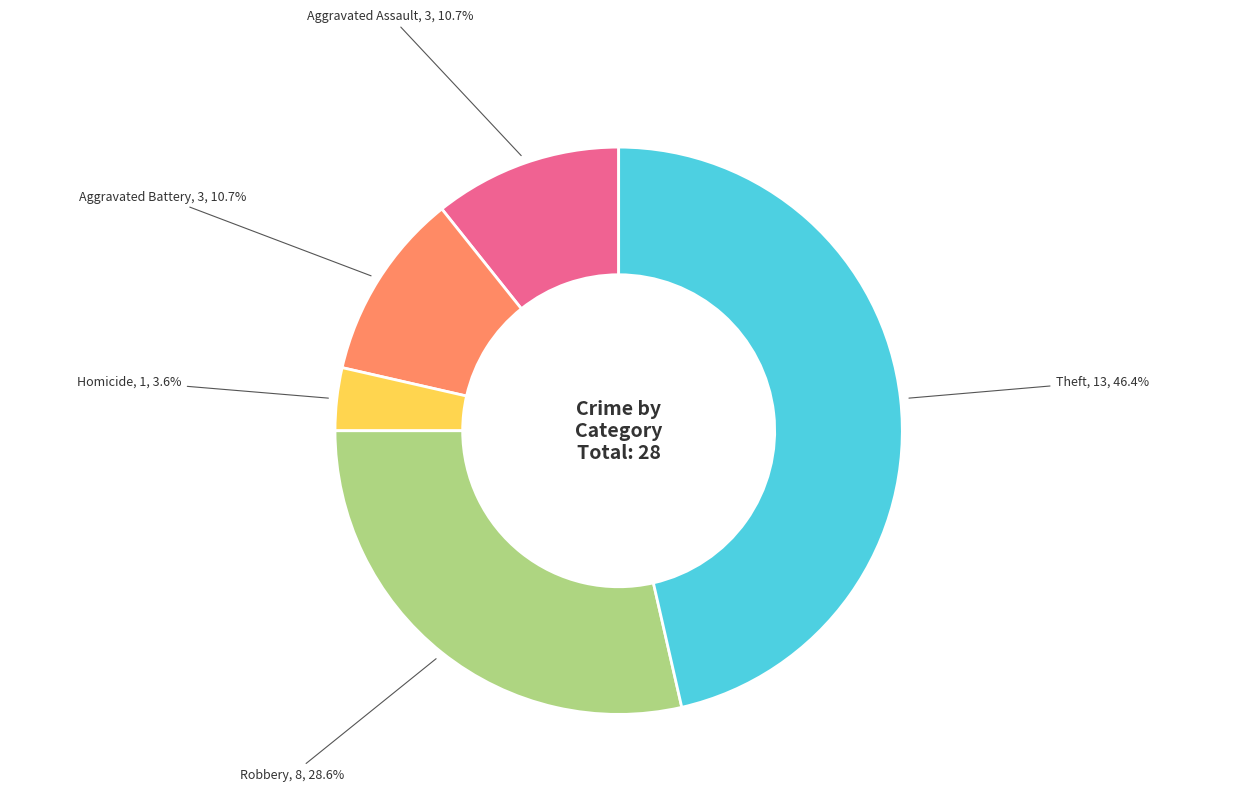

Between Homicide and Robbery, which is larger?

Robbery